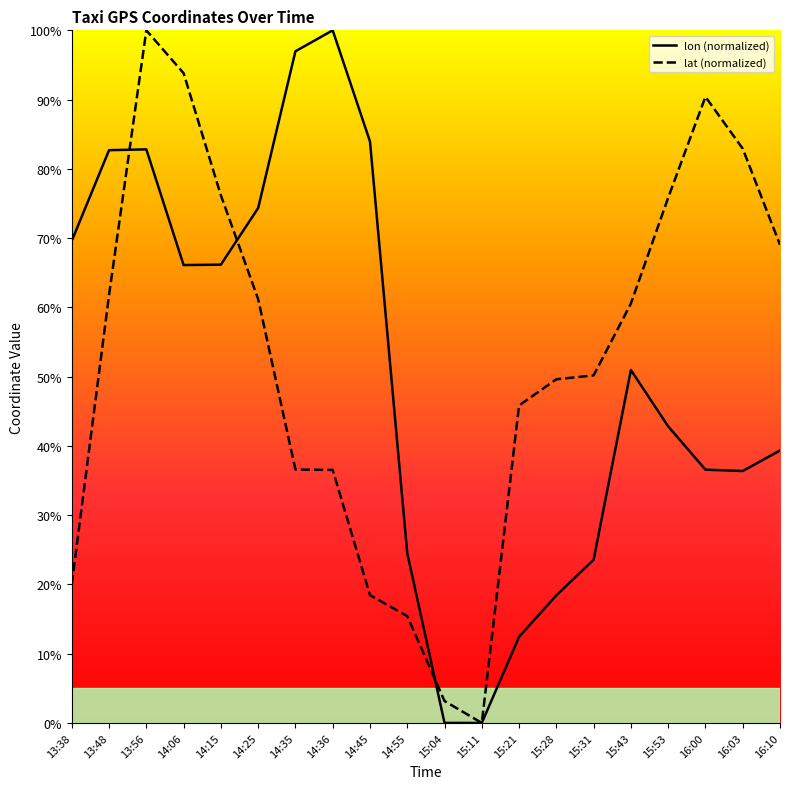

At which category is the sum across all series the highest?

13:56